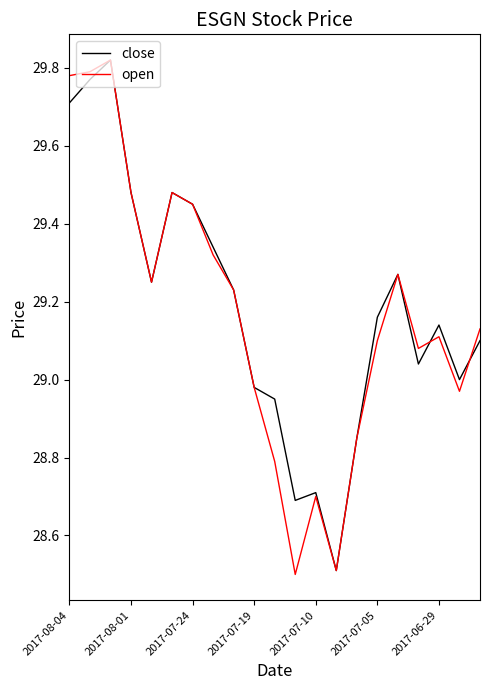

What is the smallest value displayed?

28.5